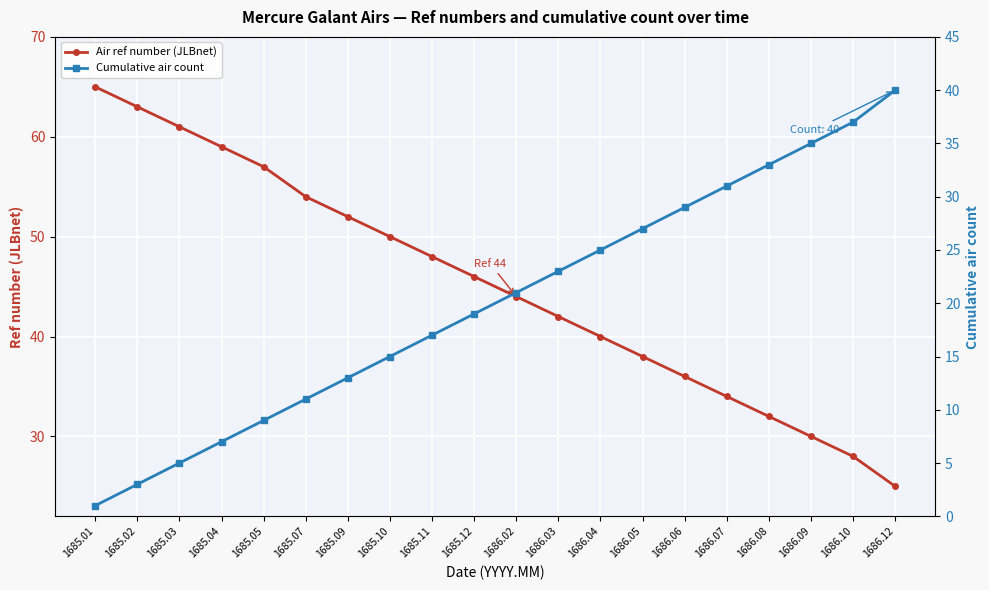

What is the average value of the Cumulative air count series?

20